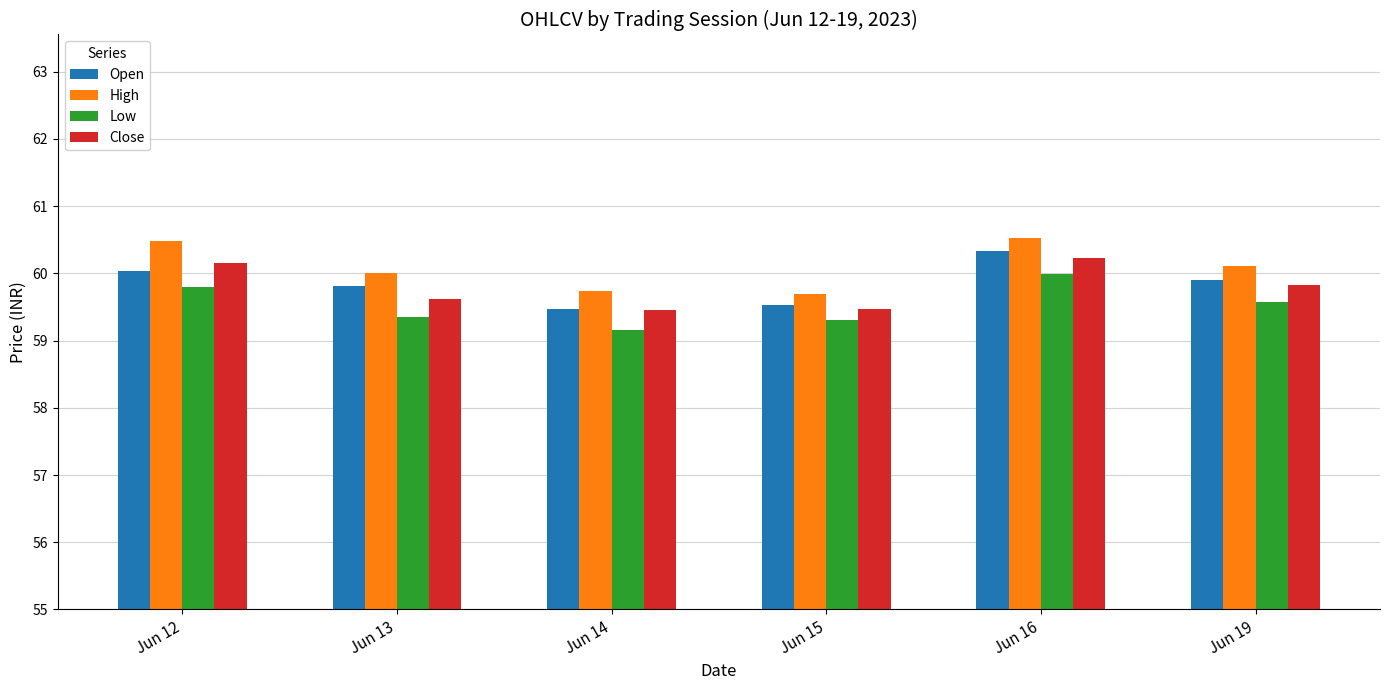

Between Jun 14 and Jun 16, which series saw the biggest shift?

Open